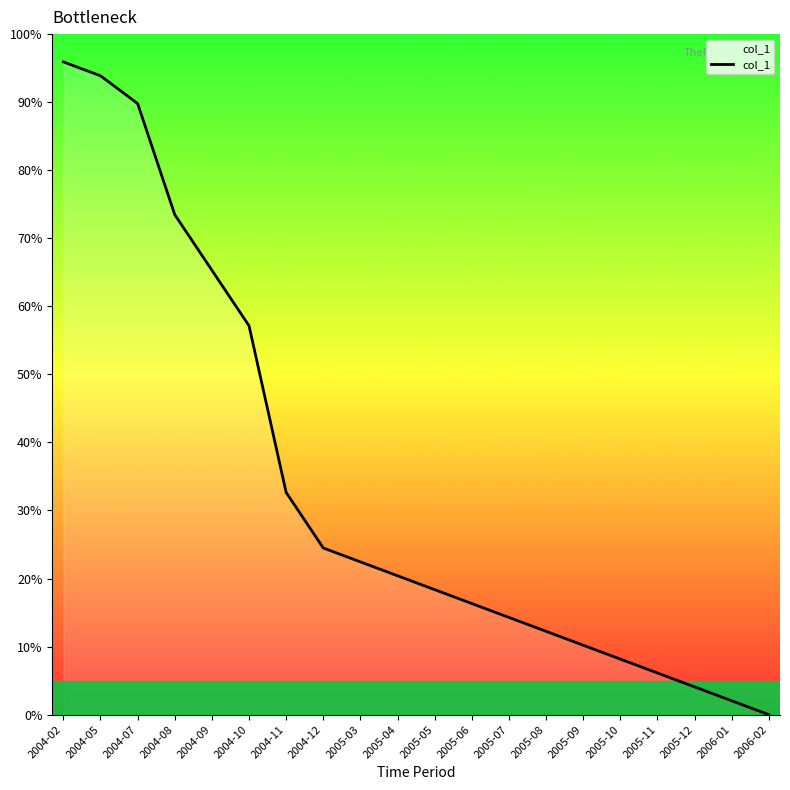

What position from the left is 2004-11?

7